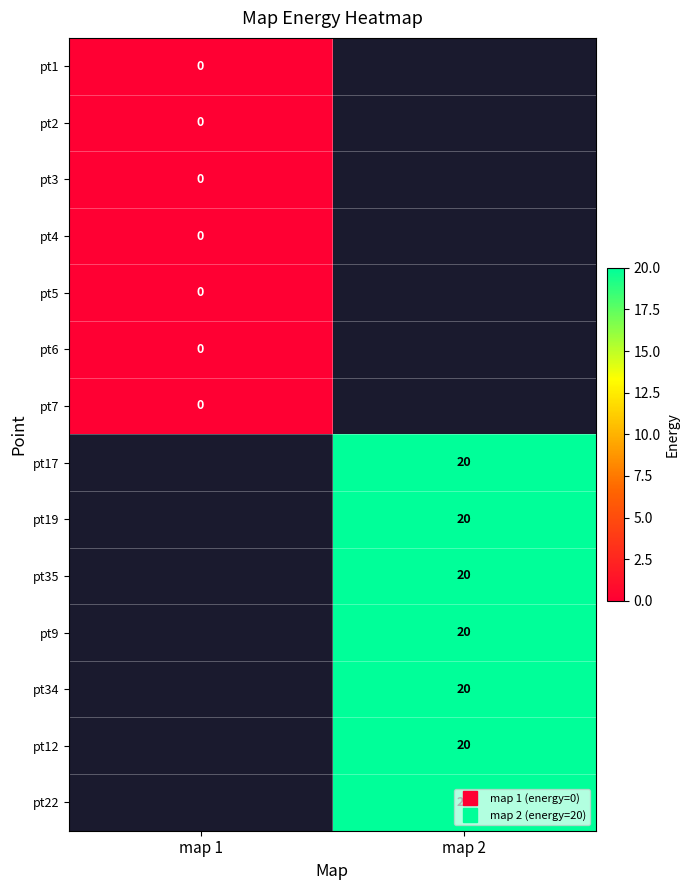

How many series are shown in this chart?

14